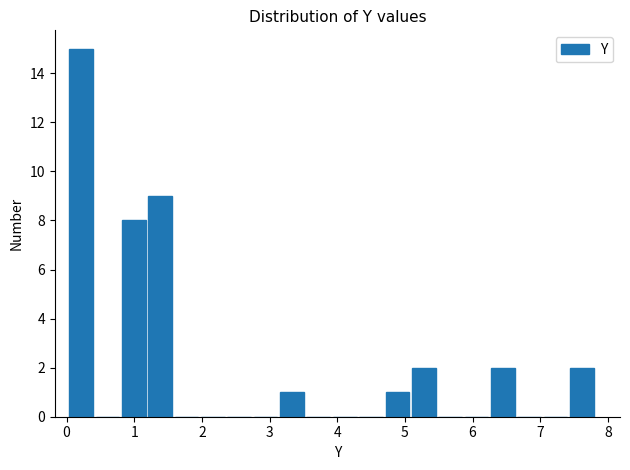

Read against the x-axis, roughly where is the centre of the tallest bar?

0.2